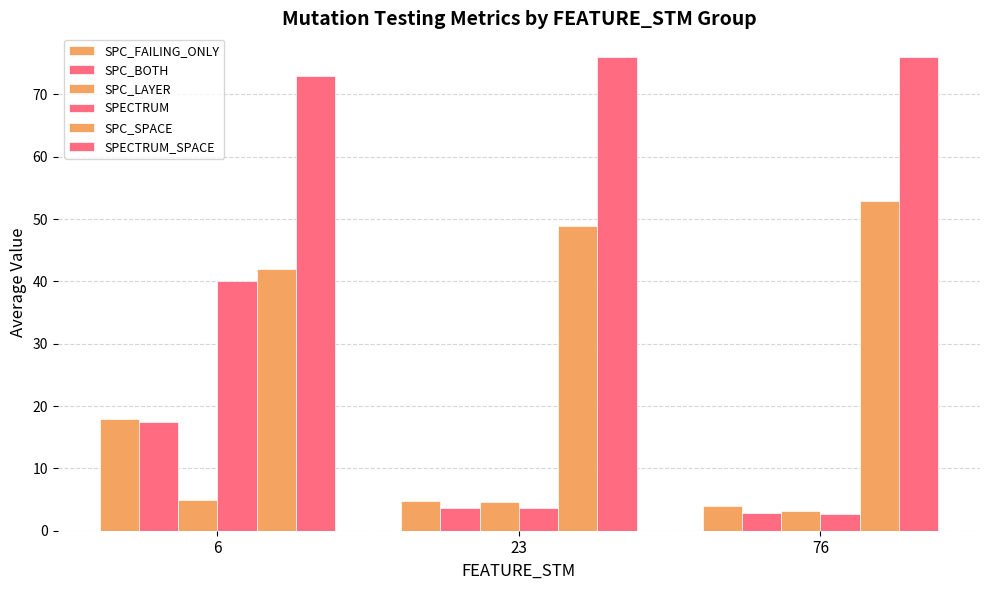

How many groups of bars are there?

3